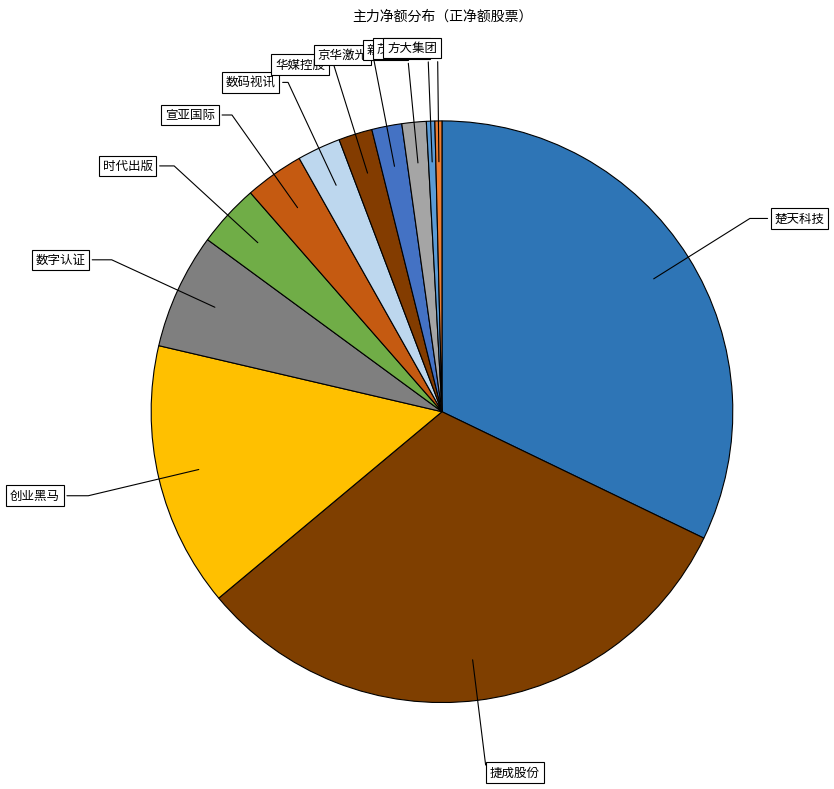

Count the number of slices in the pie.

12